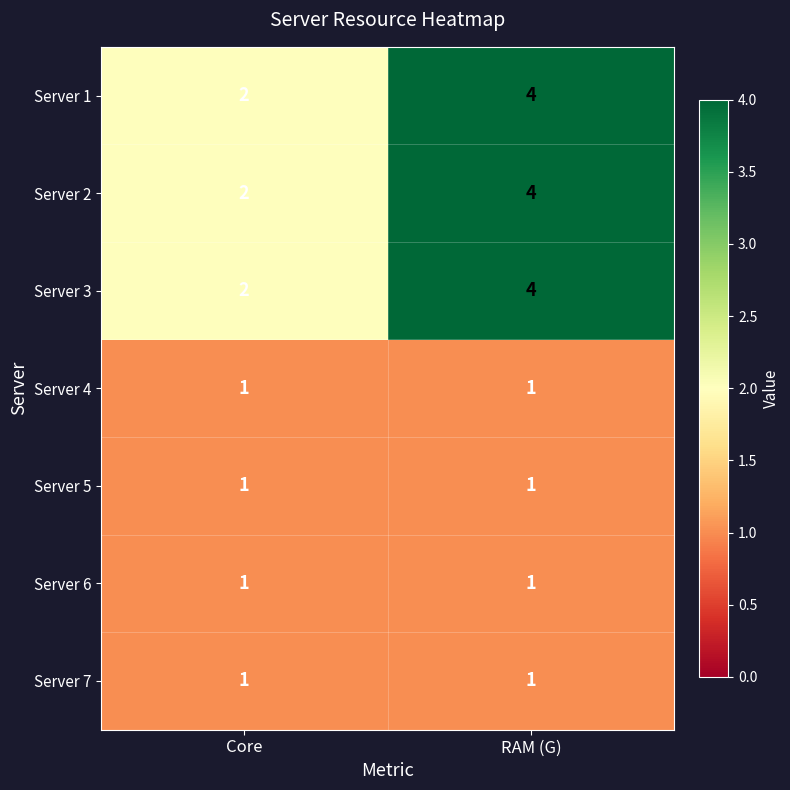

What is the total value across all series at Core?

10